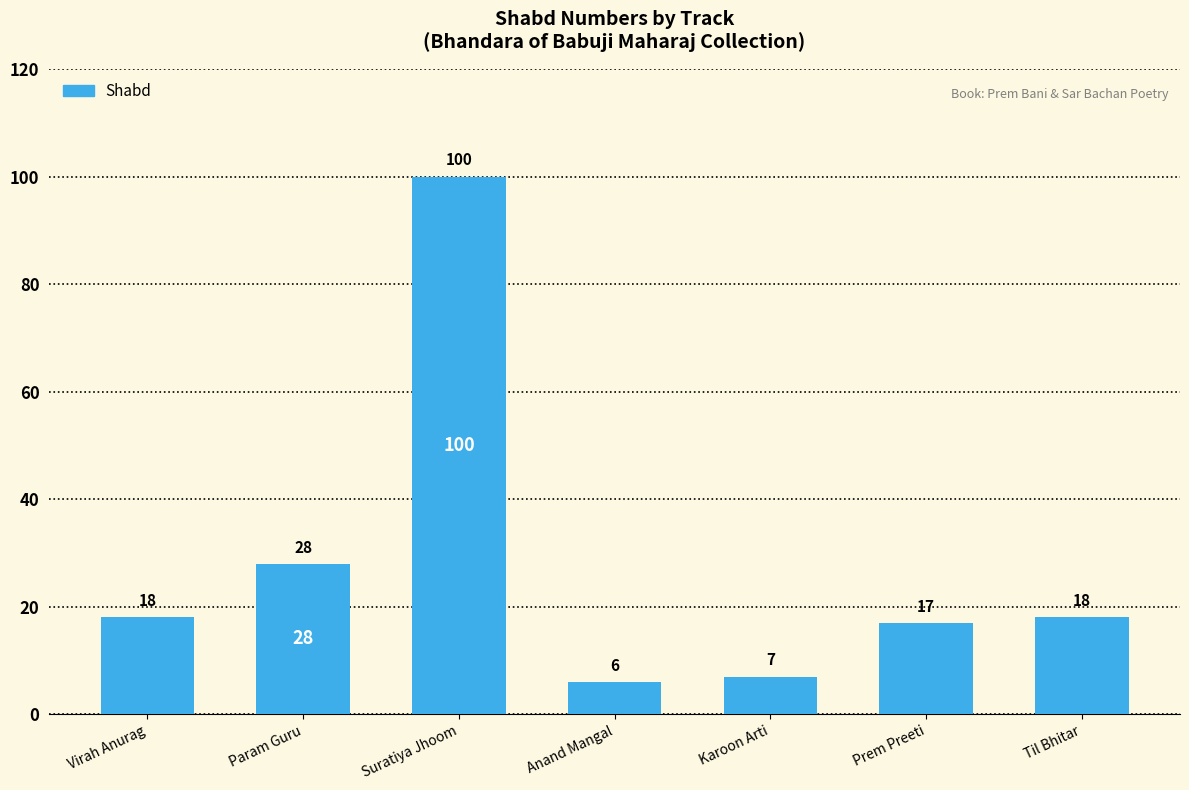

What is the change in value from Suratiya Jhoom to Prem Preeti?

-83